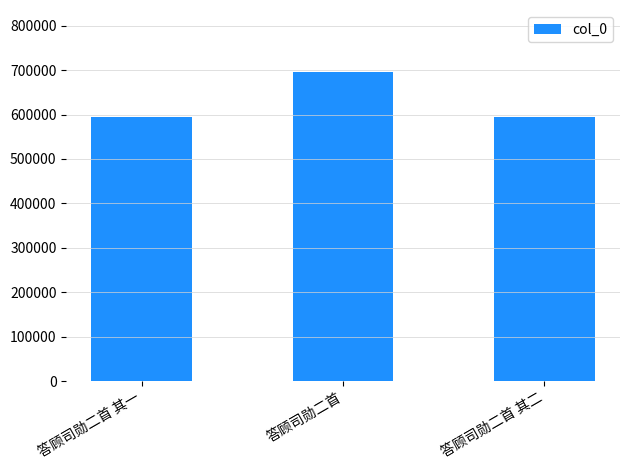

The chart shows a value of 594193 at 答顾司勋二首 其二. True or false?

True